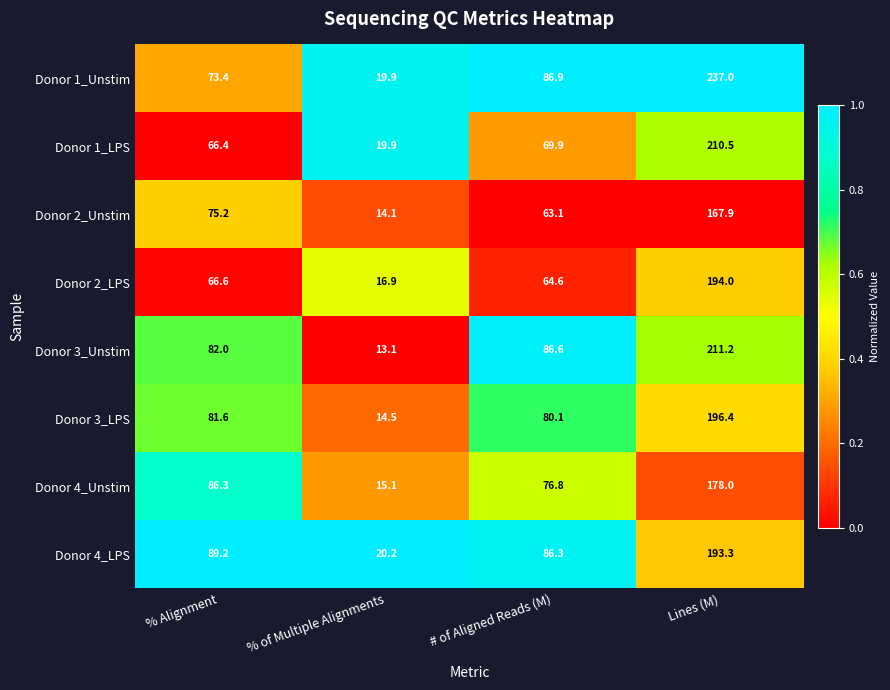

What is the sum of the Donor 3_Unstim values at Lines (M) and % Alignment?

293.2